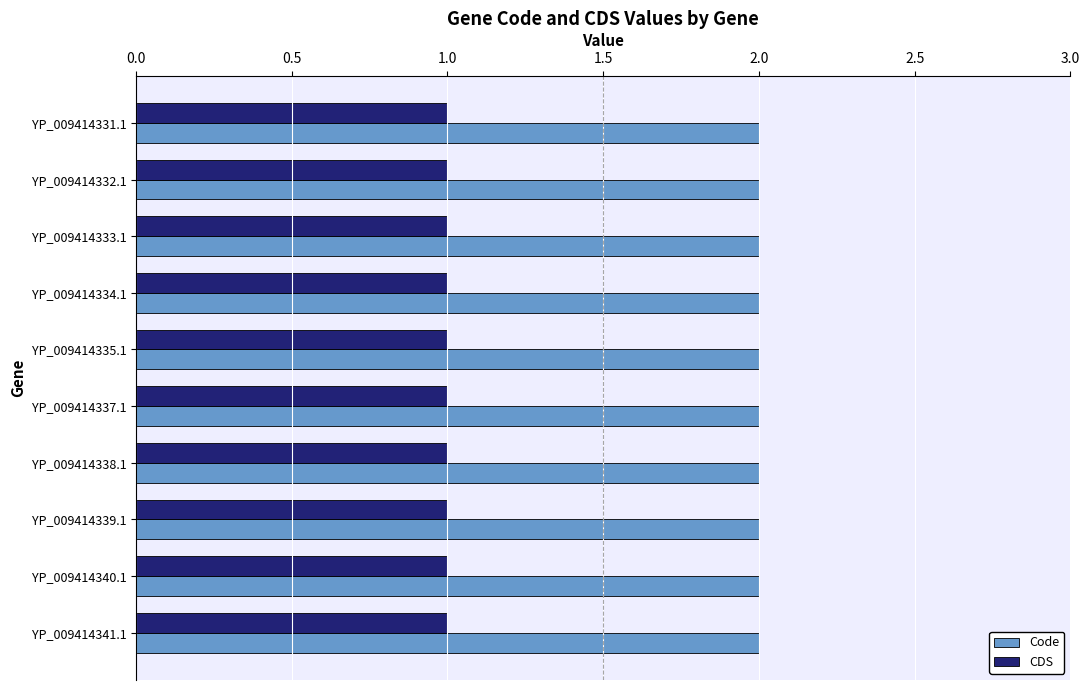

Rank the series by their average value, from lowest to highest.

CDS, Code